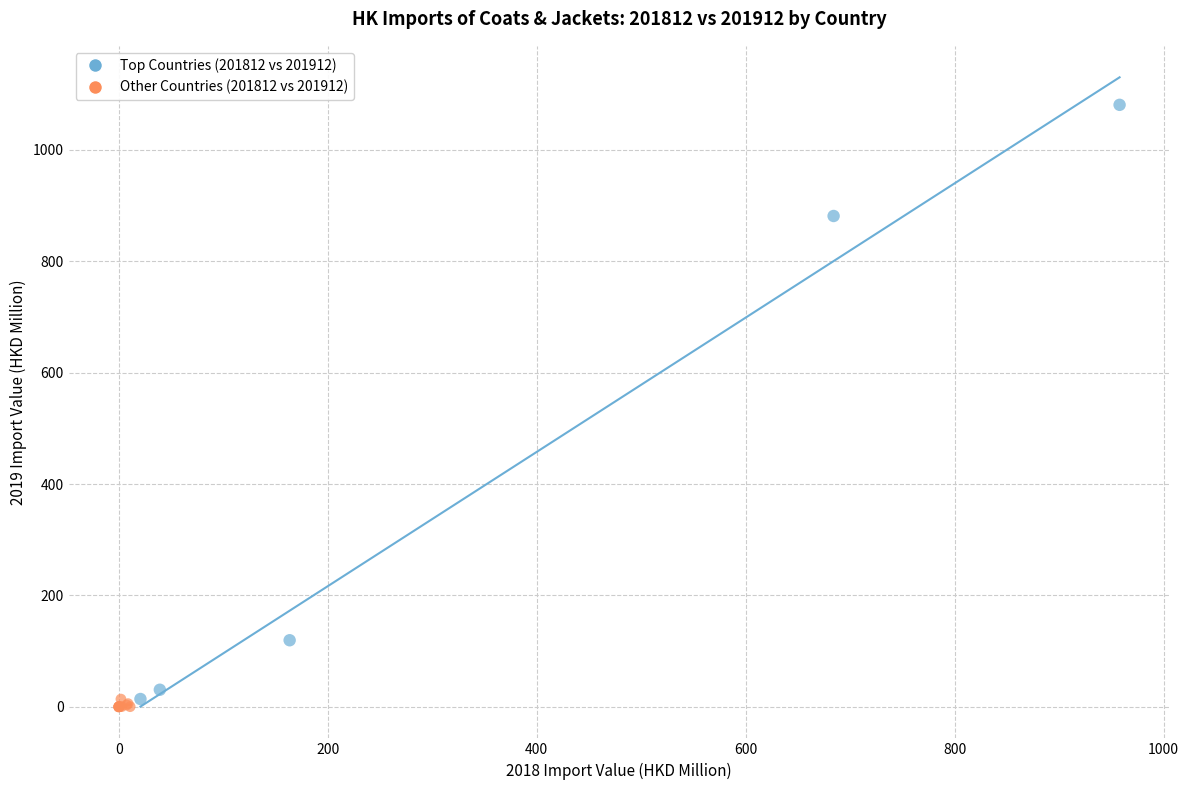

Which series has the largest Y range (max minus min)?

Top Countries (201812 vs 201912)